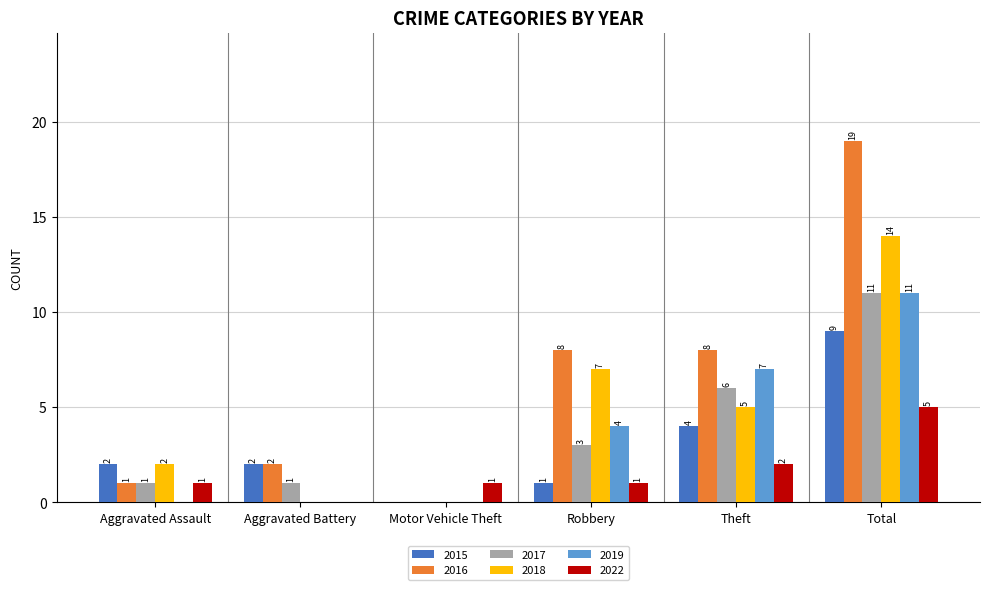

How many groups of bars are there?

6